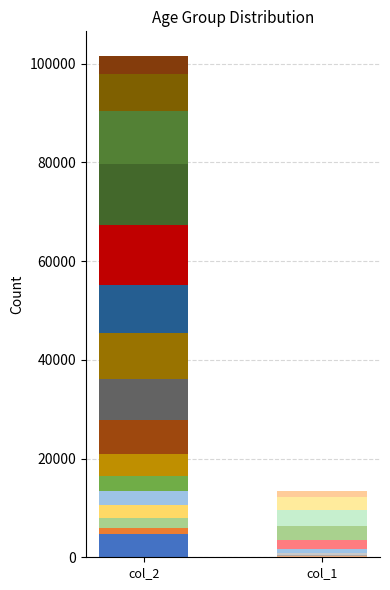

Read the col_1 value at 40 - 44.

24